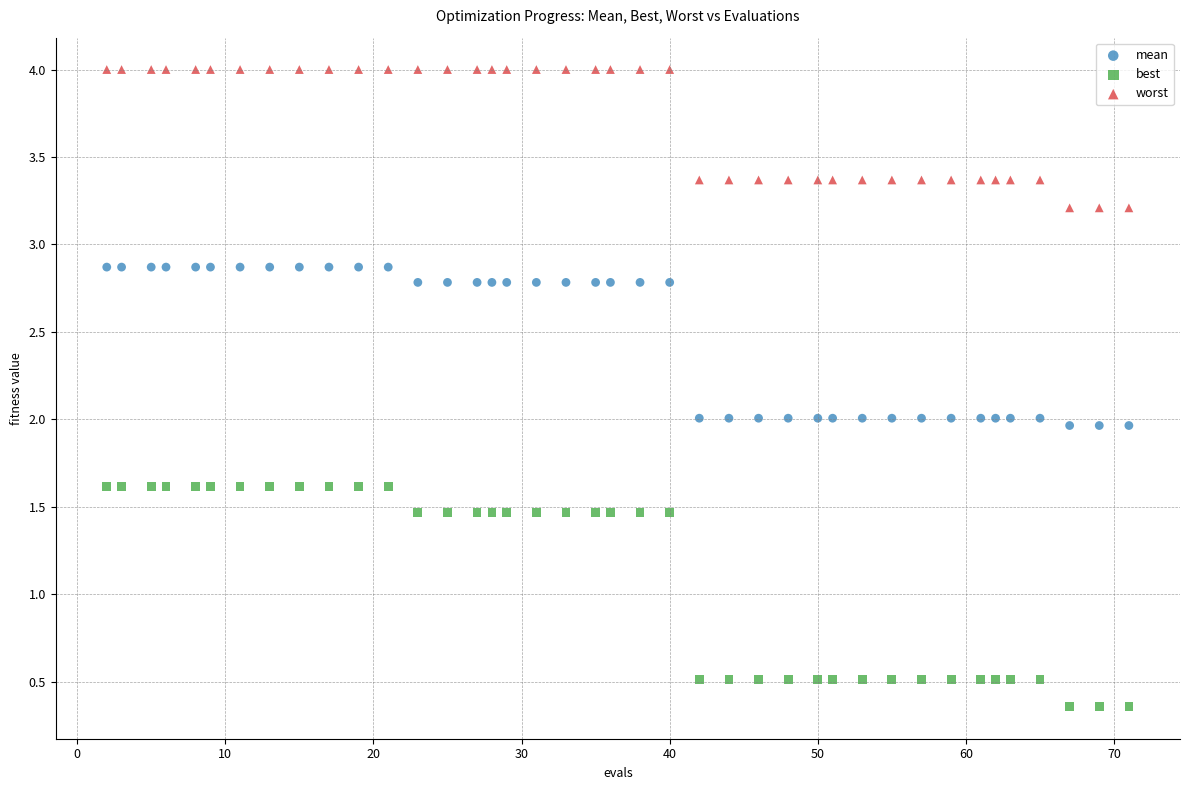

Across all data points, what is the range of Y values (max minus min)?

3.6